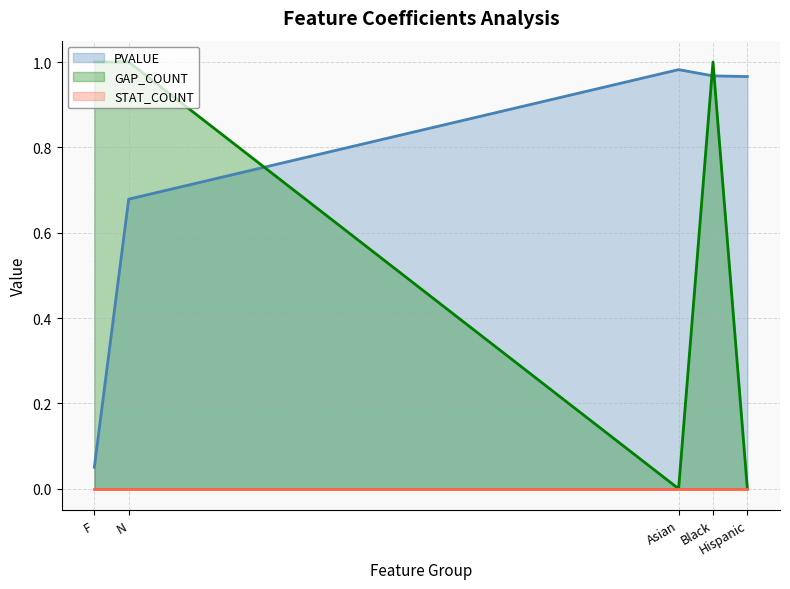

Which series has the largest total across all categories?

PVALUE